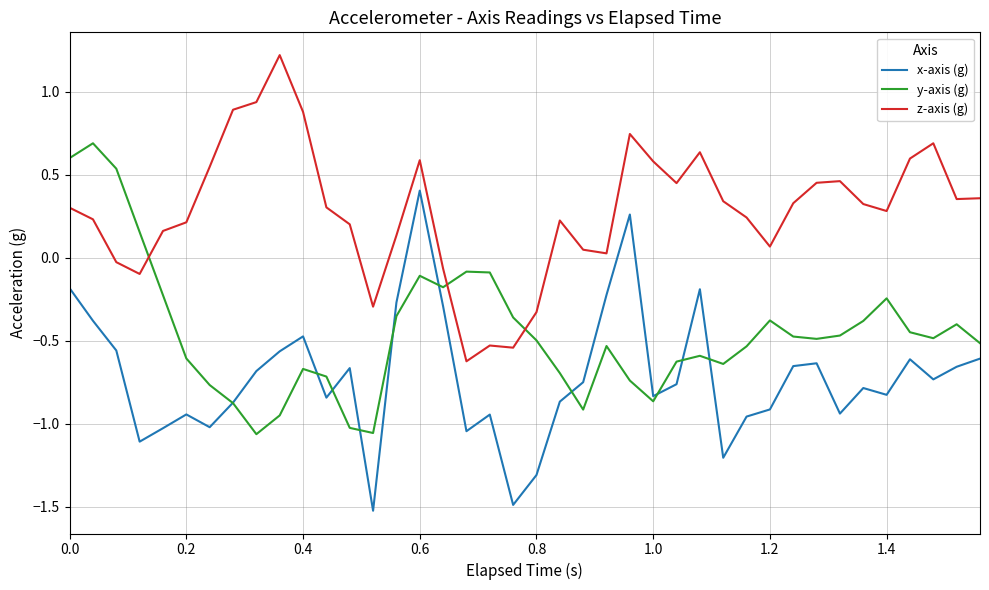

Does the chart display data point markers on the line(s)?

No